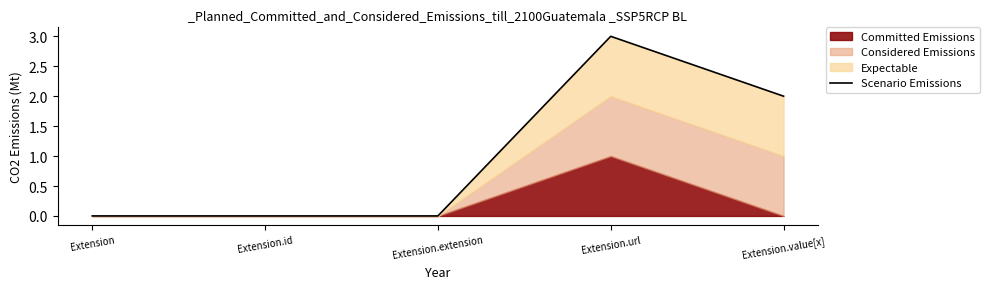

What is the maximum value shown in the chart?

3